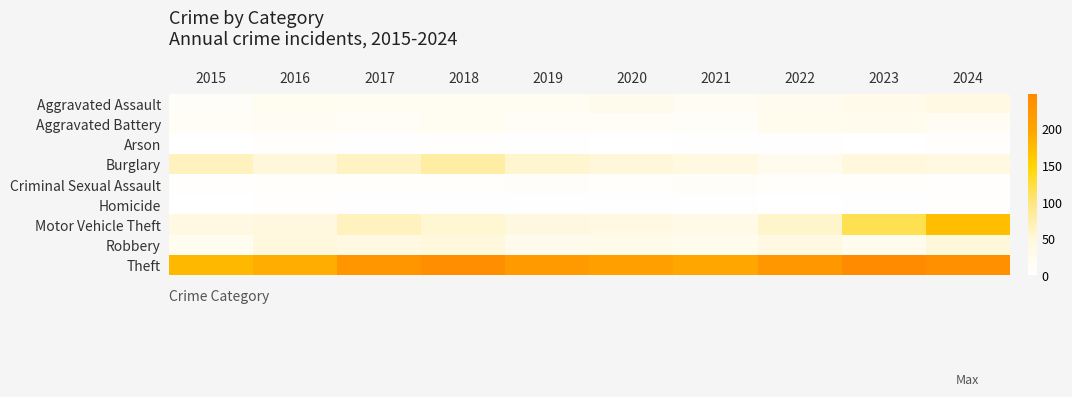

Reading right to left, list all the values displayed in this chart.

Aggravated Assault: 2024=37	2023=31	2022=23	2021=16	2020=27	2019=18	2018=18	2017=18	2016=21	2015=10
Aggravated Battery: 2024=17	2023=25	2022=26	2021=9	2020=14	2019=13	2018=18	2017=13	2016=17	2015=13
Arson: 2024=2	2023=0	2022=1	2021=1	2020=0	2019=1	2018=2	2017=1	2016=2	2015=0
Burglary: 2024=42	2023=50	2022=26	2021=40	2020=51	2019=57	2018=80	2017=62	2016=51	2015=65
Criminal Sexual Assault: 2024=2	2023=6	2022=6	2021=9	2020=7	2019=8	2018=7	2017=5	2016=7	2015=4
Homicide: 2024=2	2023=1	2022=0	2021=1	2020=1	2019=1	2018=1	2017=1	2016=2	2015=0
Motor Vehicle Theft: 2024=172	2023=118	2022=58	2021=32	2020=37	2019=43	2018=55	2017=65	2016=47	2015=37
Robbery: 2024=51	2023=26	2022=37	2021=26	2020=28	2019=27	2018=48	2017=37	2016=49	2015=21
Theft: 2024=237	2023=248	2022=225	2021=195	2020=209	2019=218	2018=243	2017=226	2016=189	2015=179